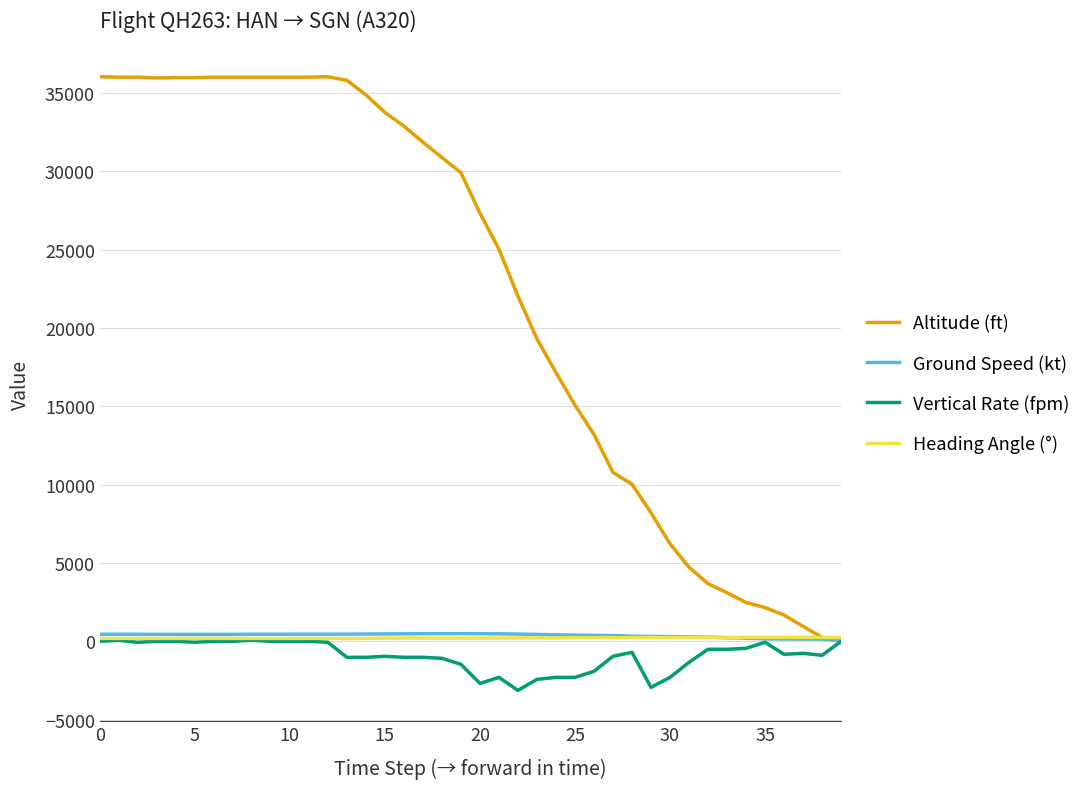

At which label does Heading Angle (°) reach its peak?

5